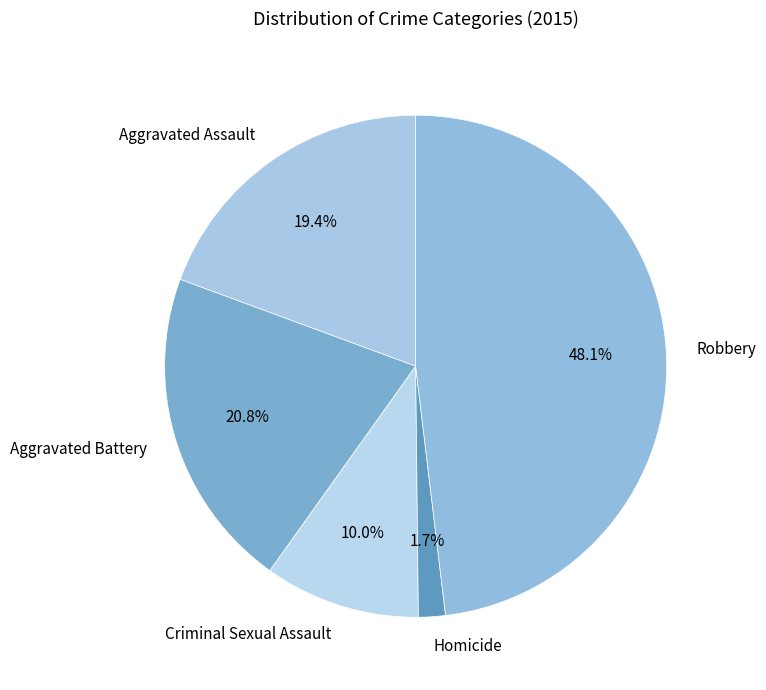

Is the sum of Aggravated Assault and Robbery greater than half?

Yes